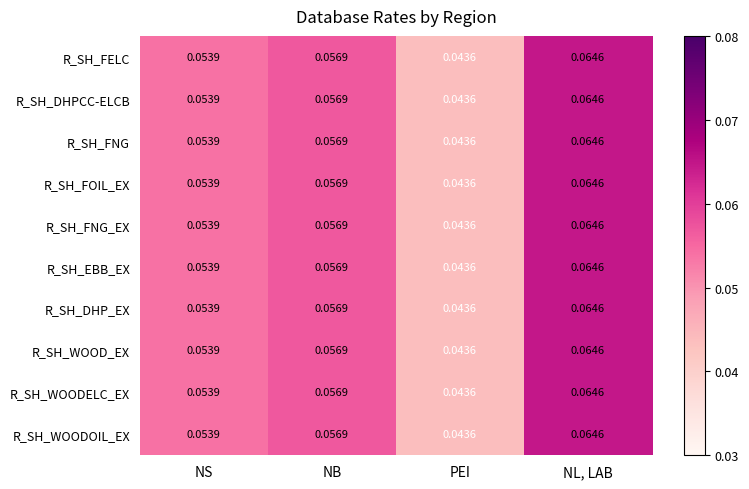

At which label is R_SH_EBB_EX closest to 0?

PEI